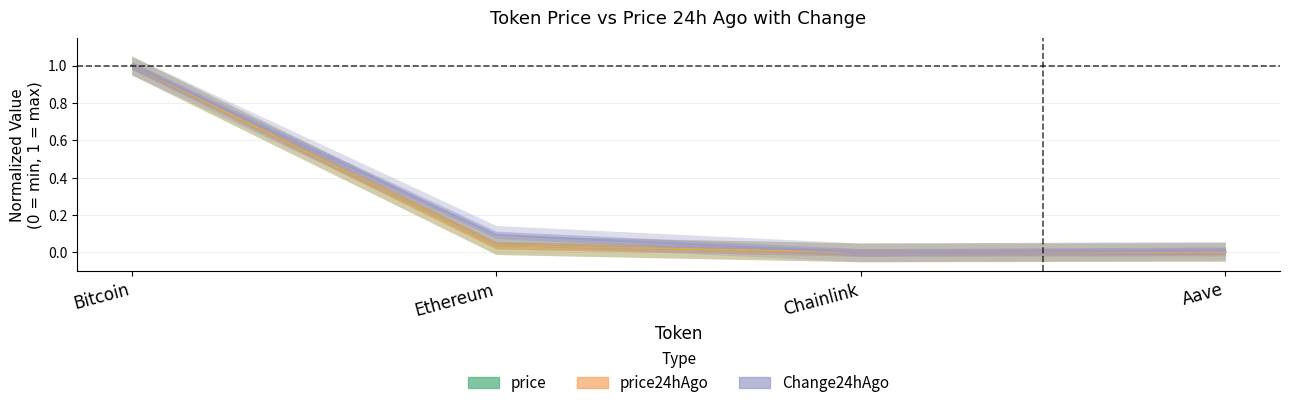

Reading right to left, what are all the values shown in this chart?

price: Aave=0.0	Chainlink=0.0	Ethereum=0.0	Bitcoin=1.0
price24hAgo: Aave=0.0	Chainlink=0.0	Ethereum=0.0	Bitcoin=1.0
Change24hAgo: Aave=0.0	Chainlink=0.0	Ethereum=0.1	Bitcoin=1.0